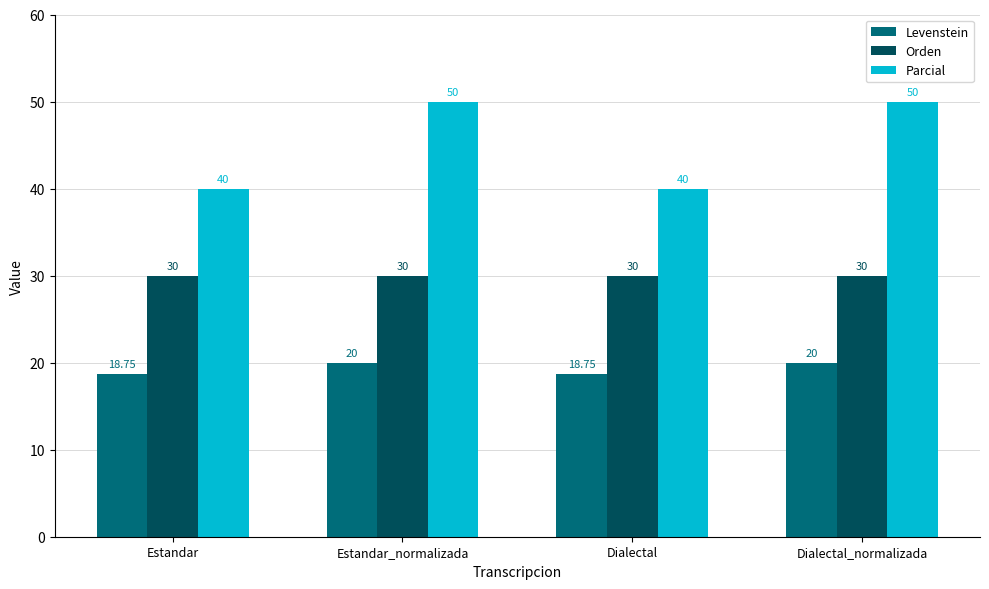

List the series in order of their overall mean, lowest first.

Levenstein, Orden, Parcial